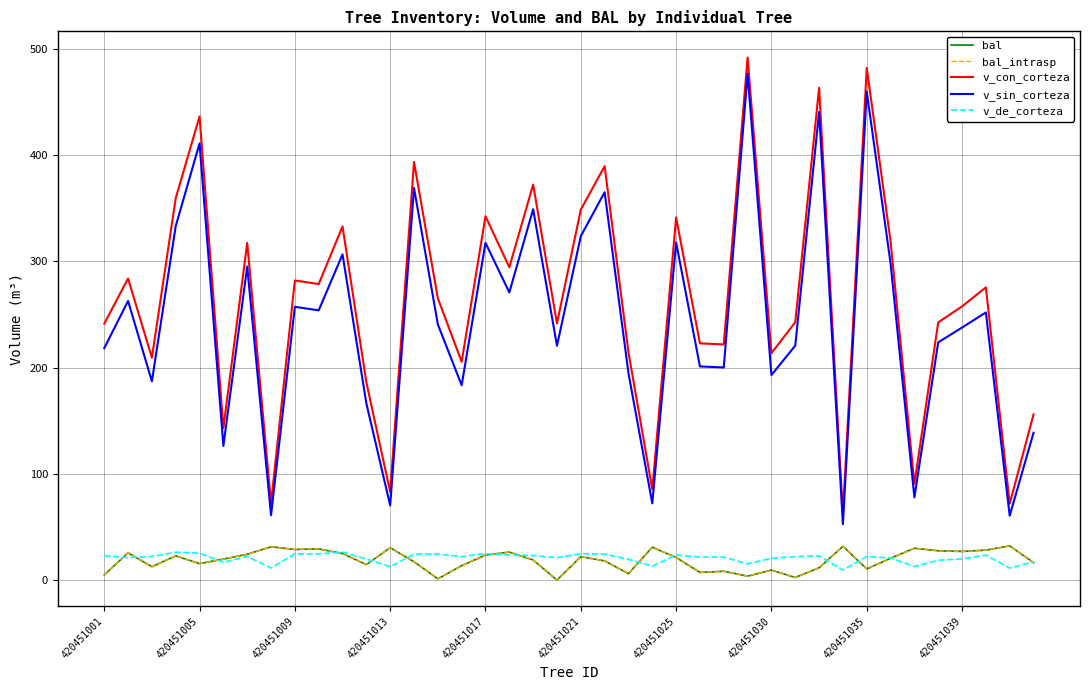

Does the chart have visible grid lines?

Yes